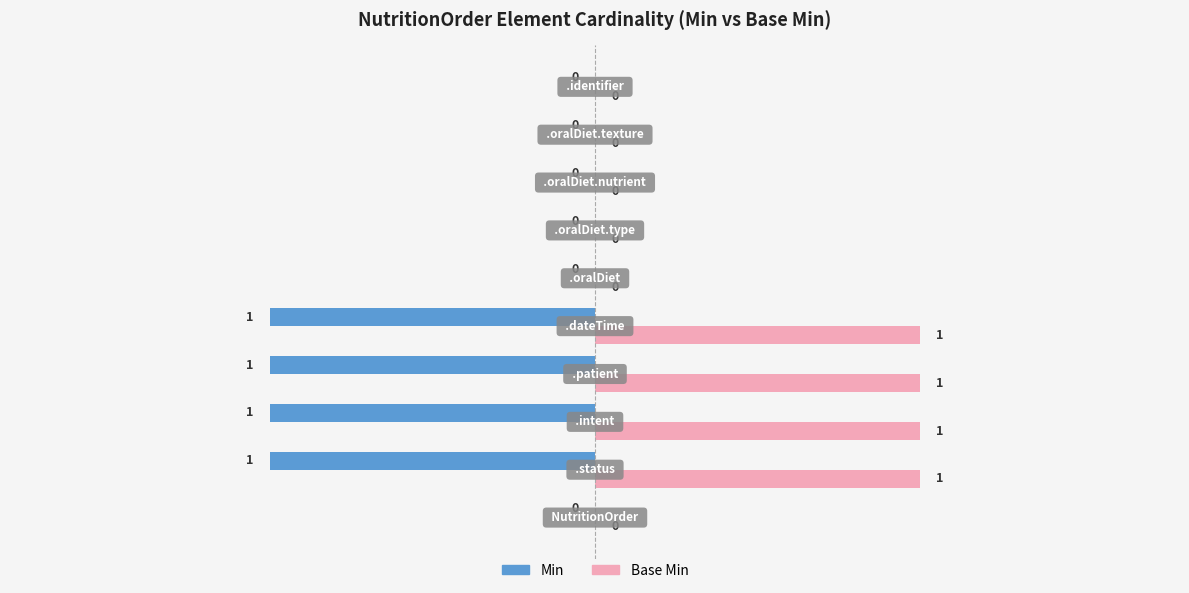

What is the sum of all Min values?

-4